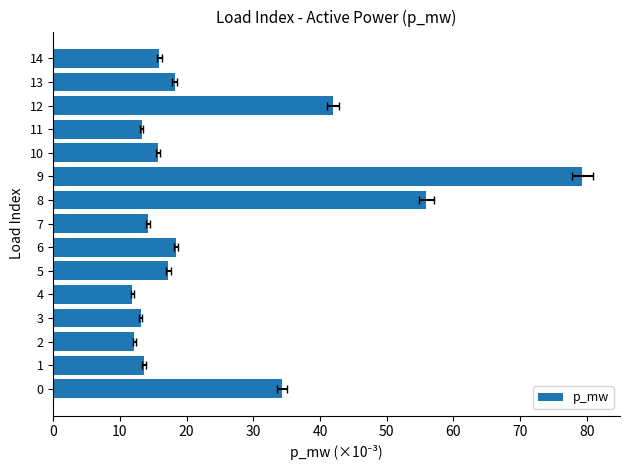

What is the smallest value displayed?

11.8